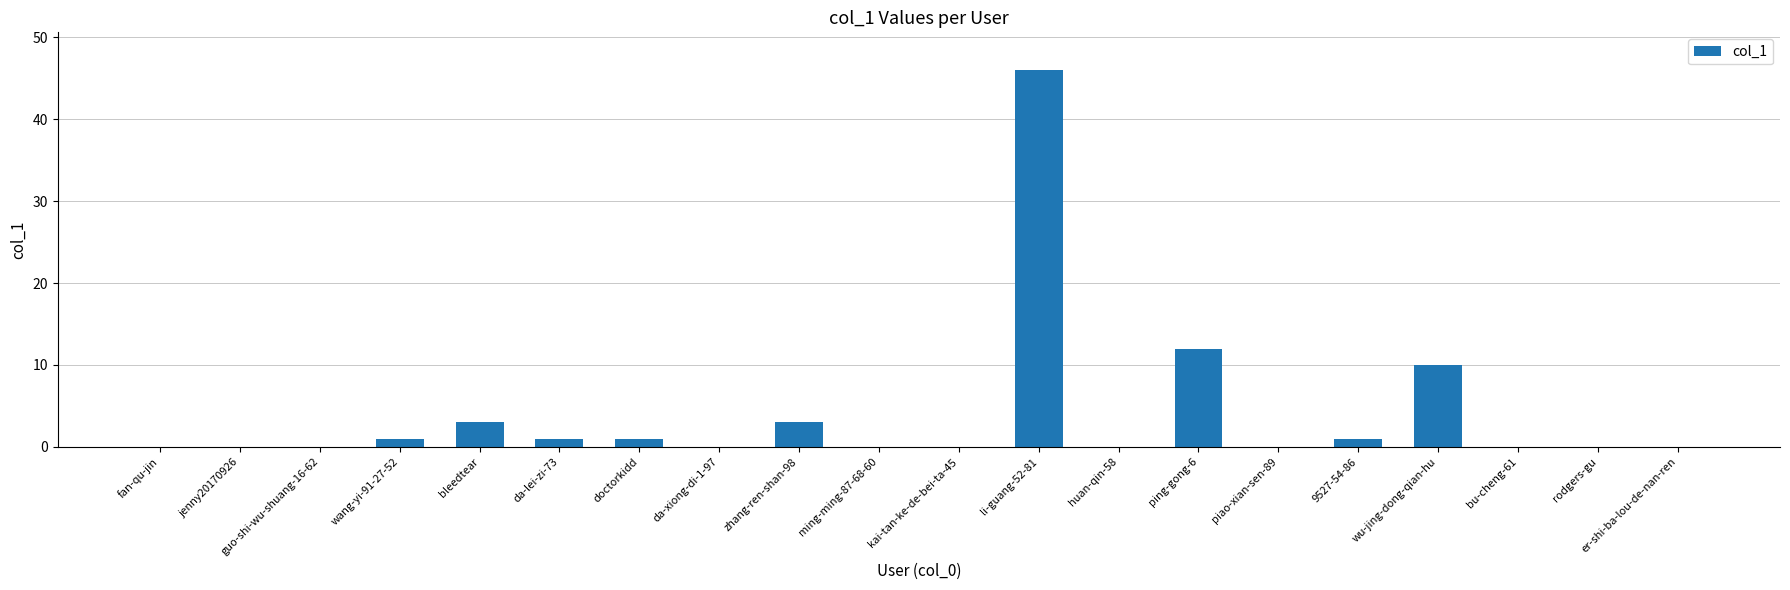

How many series are shown in this chart?

1